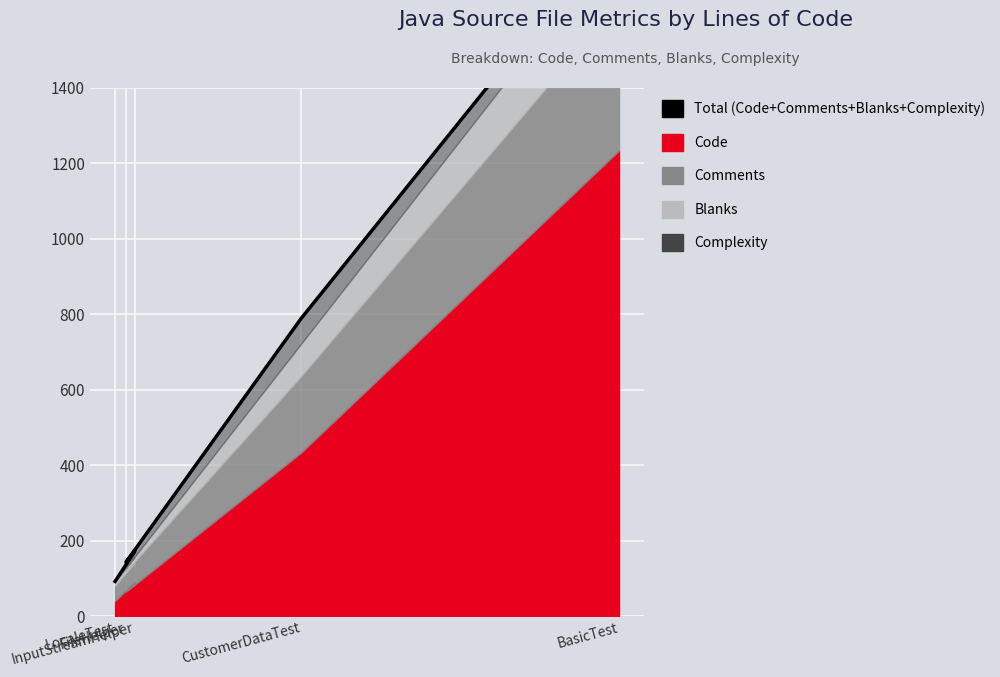

What is the label of the 3rd point from the right?

FileHelper